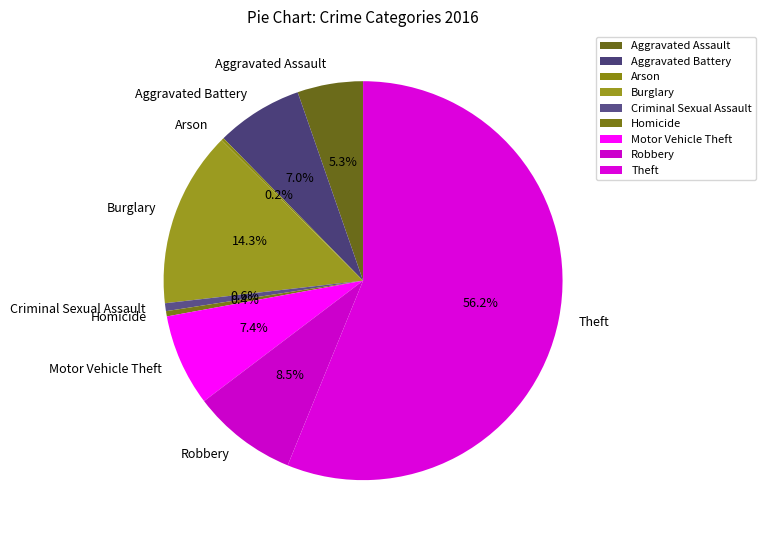

What is the total percentage of Burglary and Motor Vehicle Theft?

21.7%